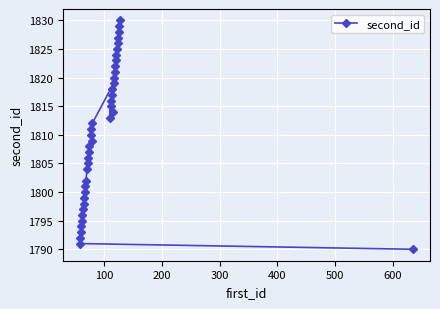

What is the minimum value shown in the chart?

1790